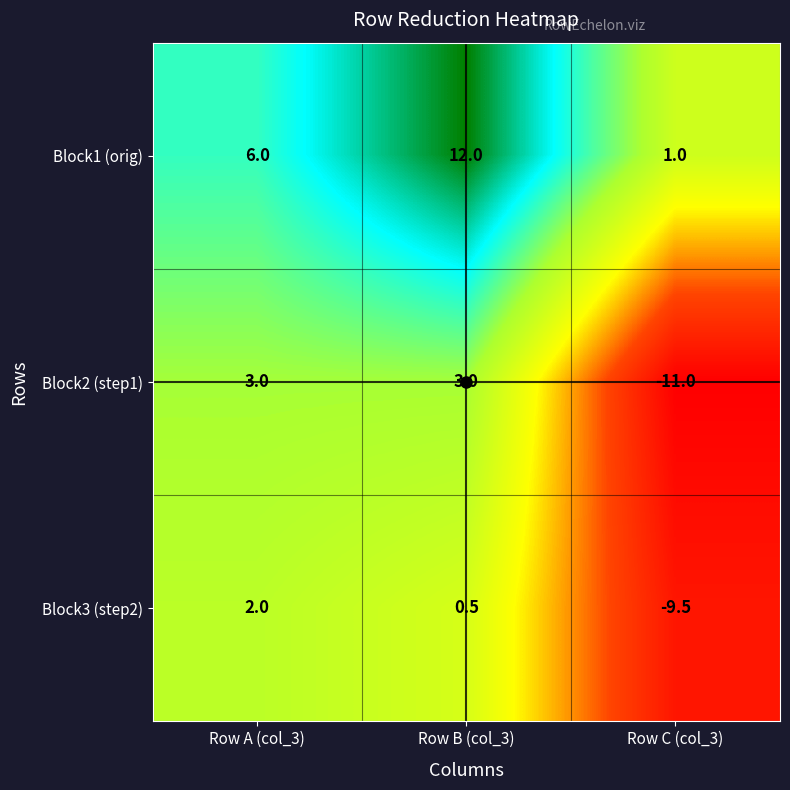

What is the average value of the Block3 (step2) series?

-2.3